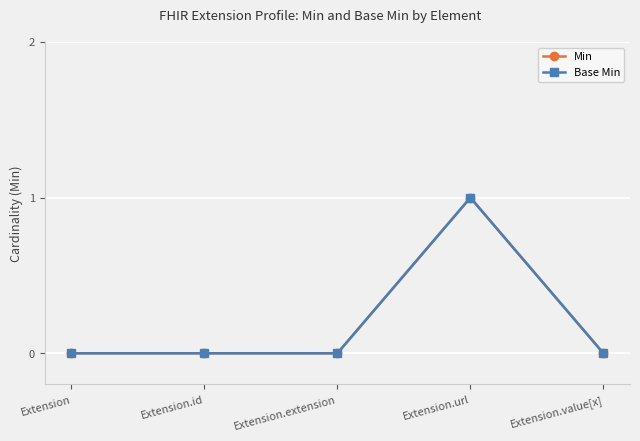

List the series in order of their peak value, highest first.

Min, Base Min